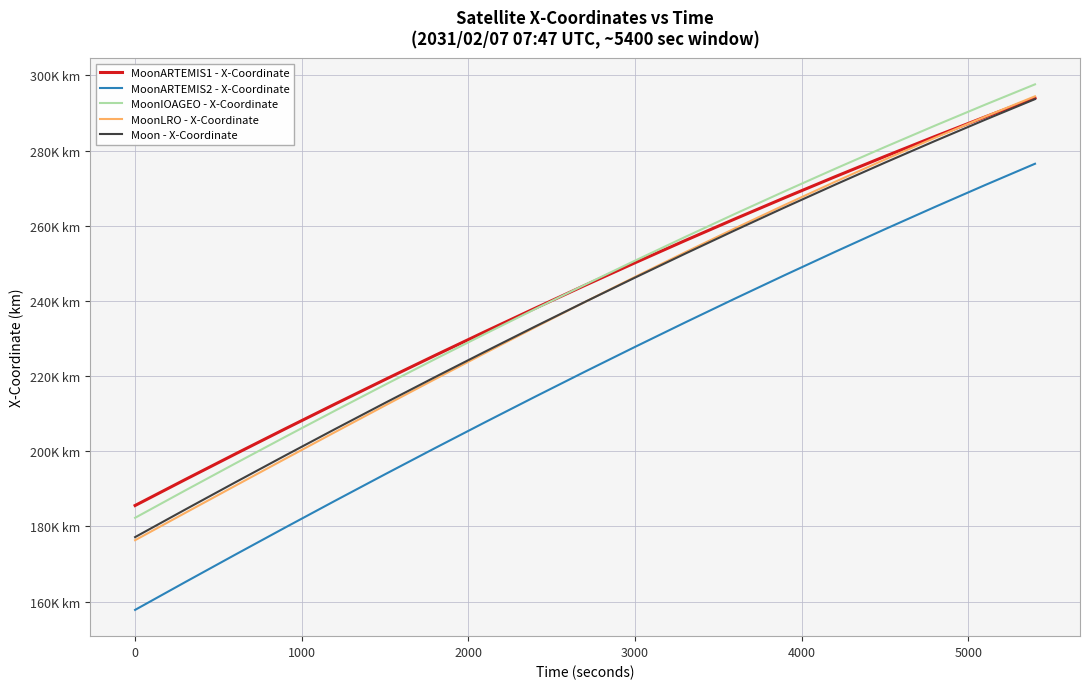

True or false: Moon - X-Coordinate has more than 0 points higher than both neighbors.

False